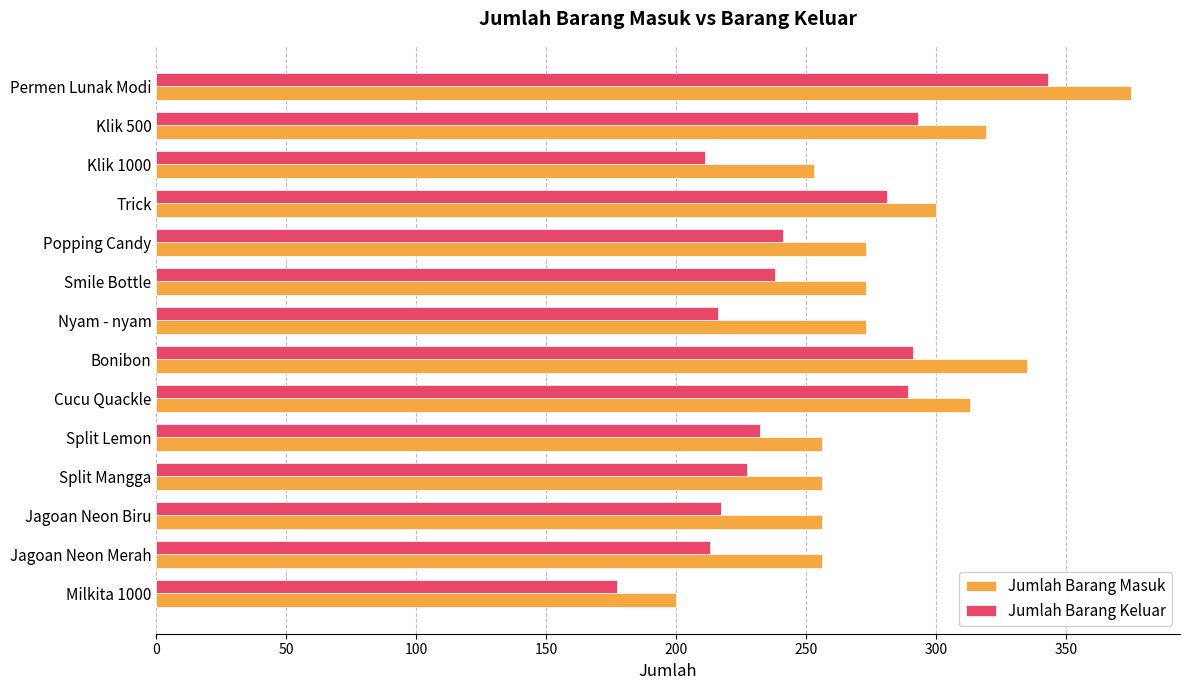

True or false: Jumlah Barang Masuk has a value of 253 at Klik 1000.

True